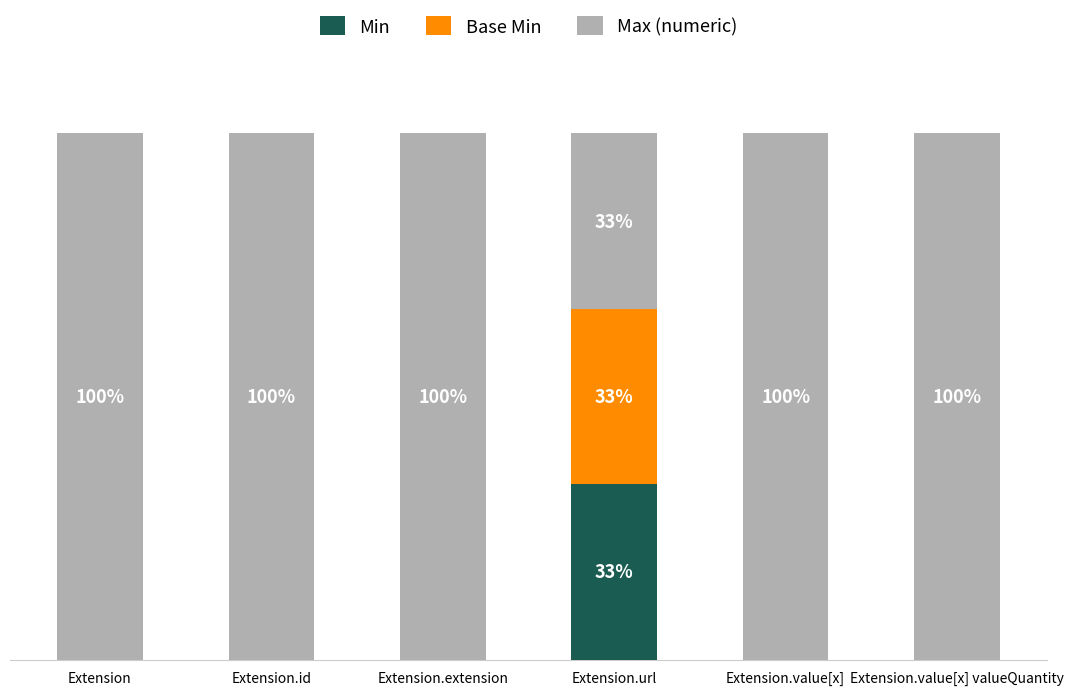

What is the total value across all series at Extension?

100.0